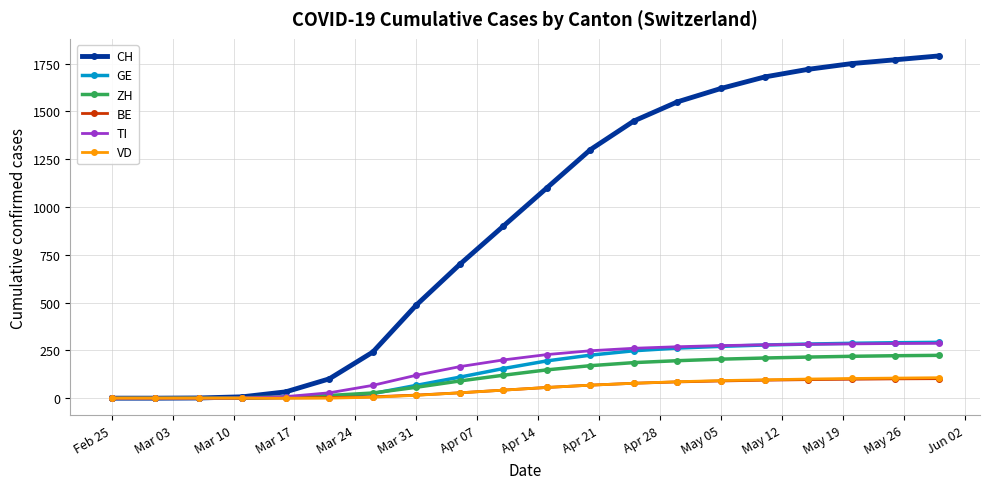

Is this an area chart (filled region under the line)?

No